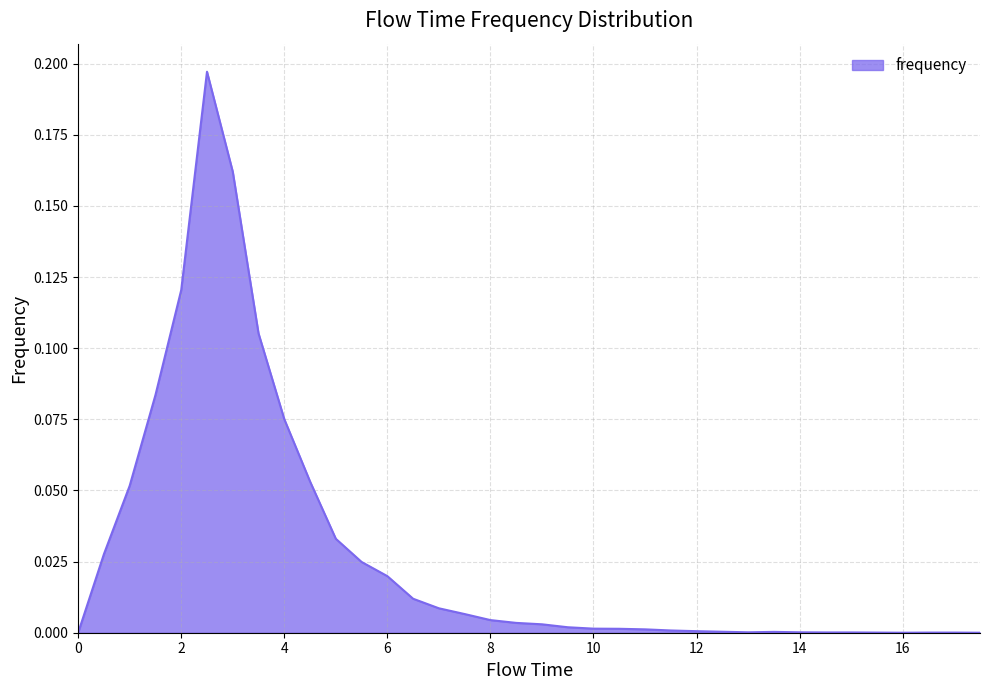

How many categories are shown in the chart?

36